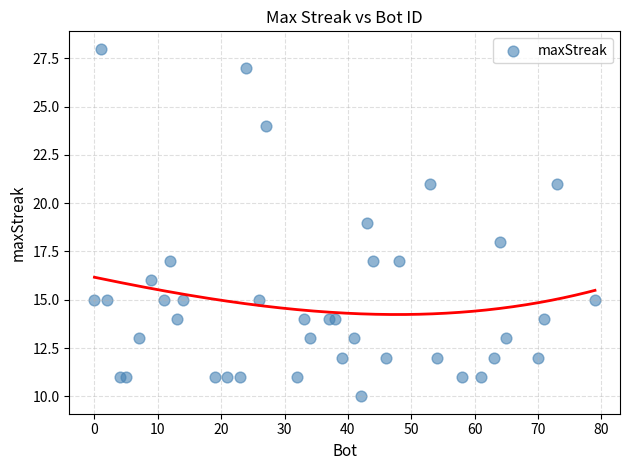

What is the range of X values (max minus min)?

79